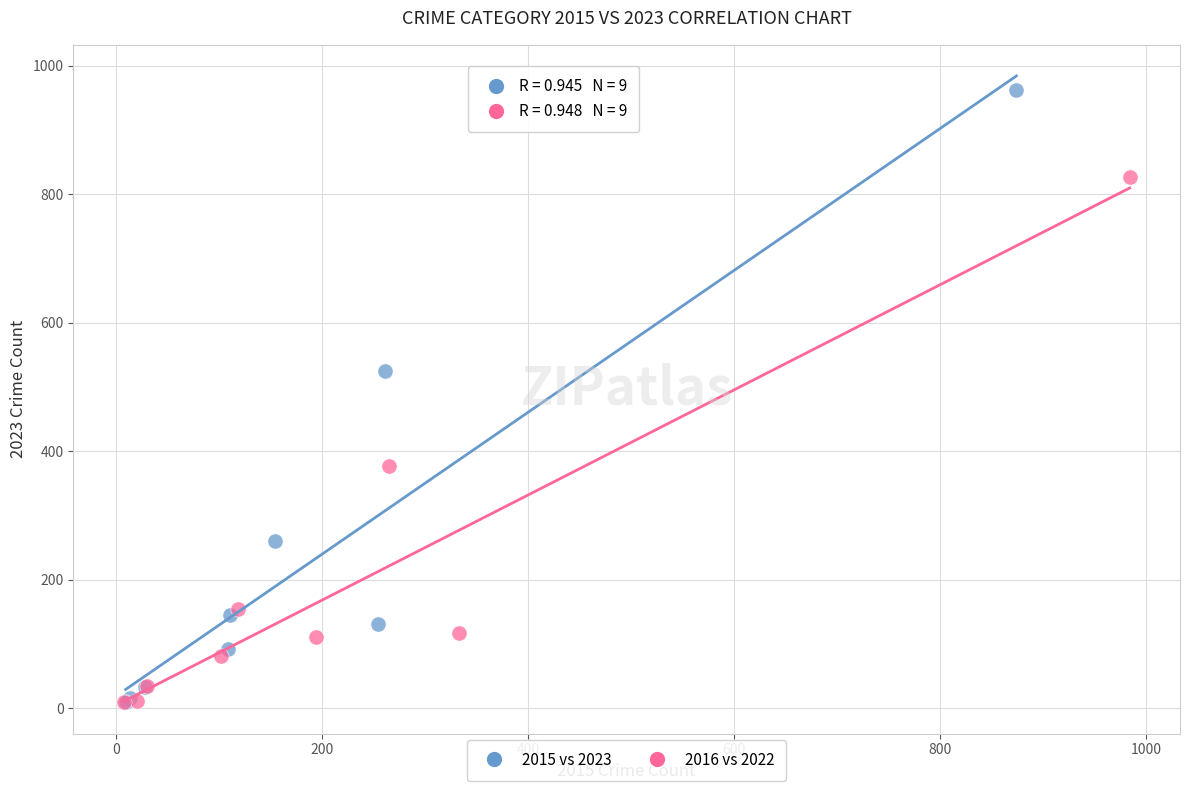

Which series contains the highest Y value?

2015 vs 2023